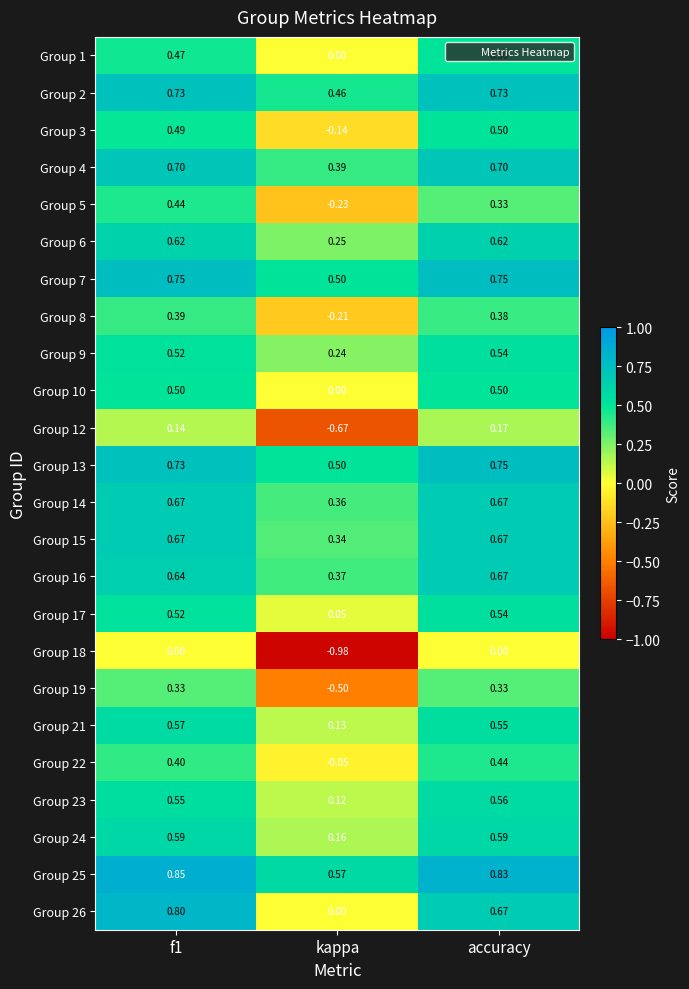

Which category has the lowest value in the Group 24 series?

kappa